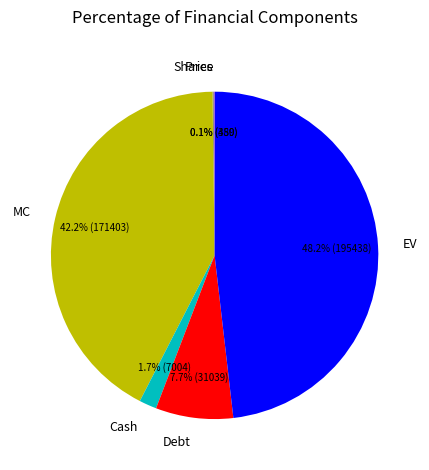

Is there a majority slice in this chart?

No